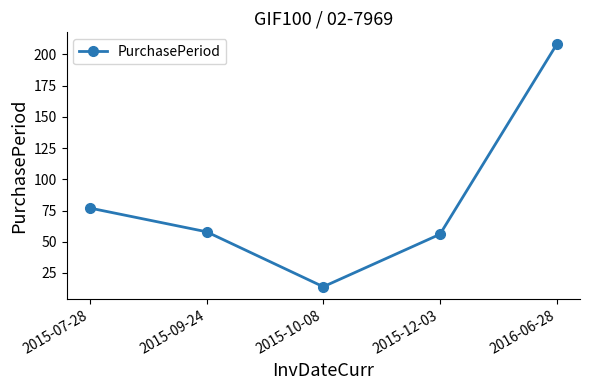

How many lines are shown in the chart?

1